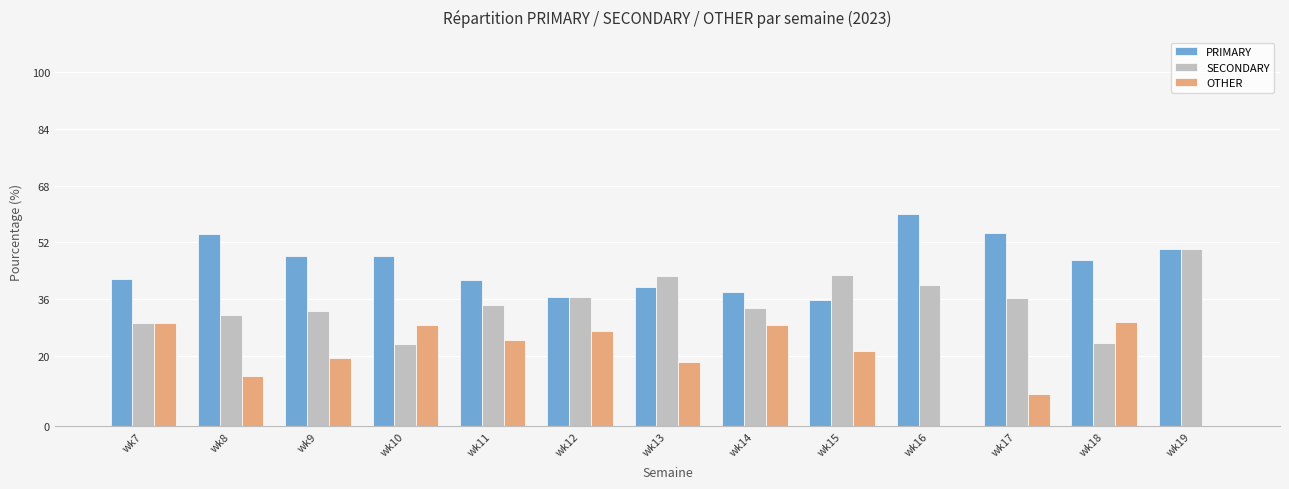

Is the value of SECONDARY at wk14 greater than the value of OTHER at wk12?

Yes